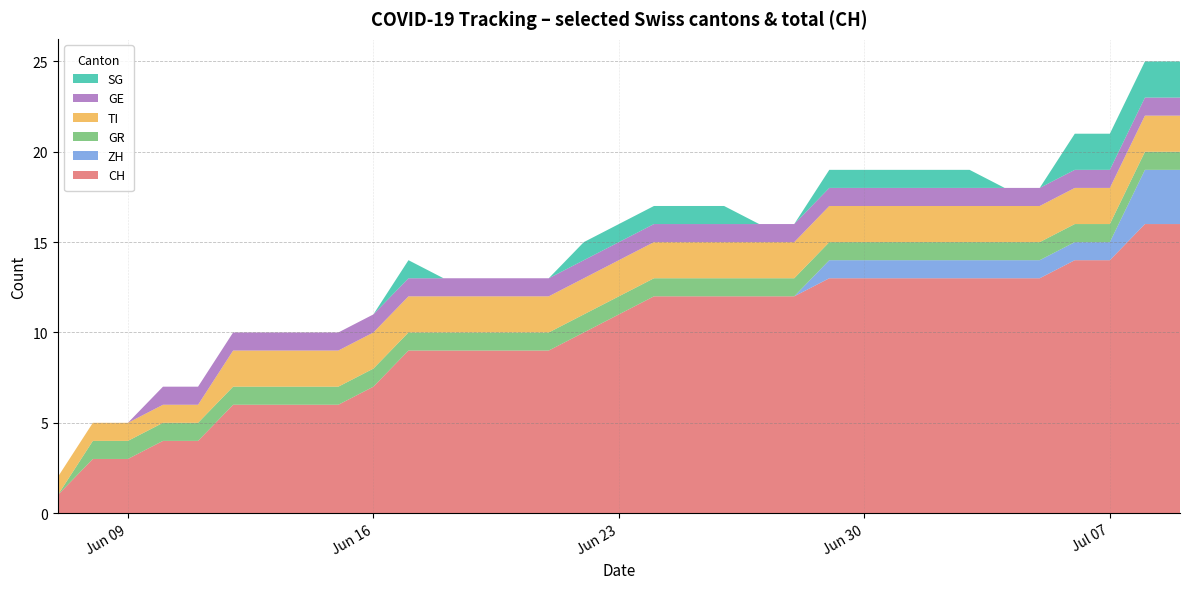

Reading left to right, what are all the values shown in this chart?

CH: 1	3	3	4	4	6	6	6	6	7	9	9	9	9	9	10	11	12	12	12	12	12	13	13	13	13	13	13	13	14	14	16	16
ZH: 0	0	0	0	0	0	0	0	0	0	0	0	0	0	0	0	0	0	0	0	0	0	1	1	1	1	1	1	1	1	1	3	3
GR: 0	1	1	1	1	1	1	1	1	1	1	1	1	1	1	1	1	1	1	1	1	1	1	1	1	1	1	1	1	1	1	1	1
TI: 1	1	1	1	1	2	2	2	2	2	2	2	2	2	2	2	2	2	2	2	2	2	2	2	2	2	2	2	2	2	2	2	2
GE: 0	0	0	1	1	1	1	1	1	1	1	1	1	1	1	1	1	1	1	1	1	1	1	1	1	1	1	1	1	1	1	1	1
SG: 0	0	0	0	0	0	0	0	0	0	1	0	0	0	0	1	1	1	1	1	0	0	1	1	1	1	1	0	0	2	2	2	2